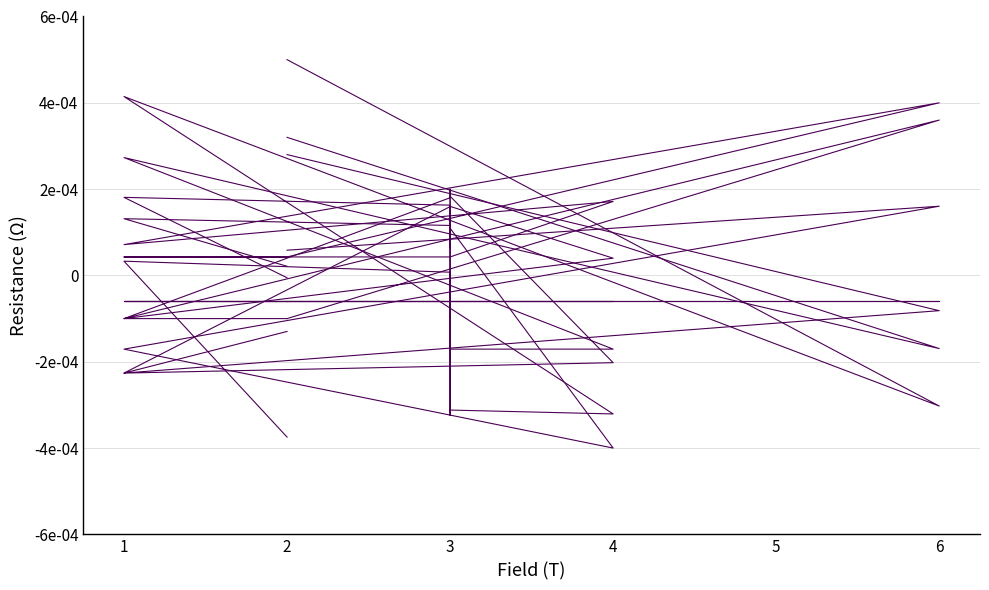

The col_7 series shows 0.0 at 1. True or false?

False